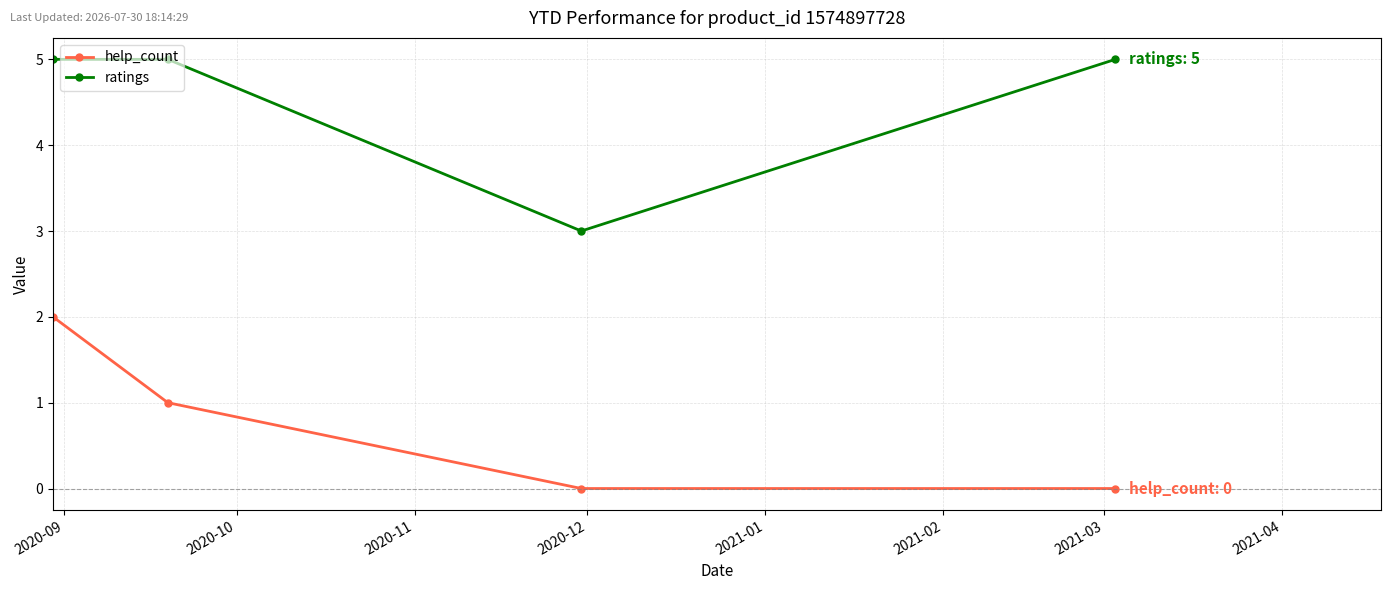

Is this an area chart (filled region under the line)?

No